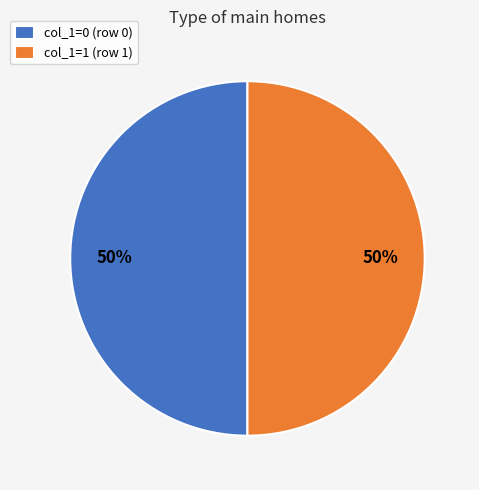

Combined, do col_1=1 (row 1) and col_1=0 (row 0) account for over 50%?

Yes